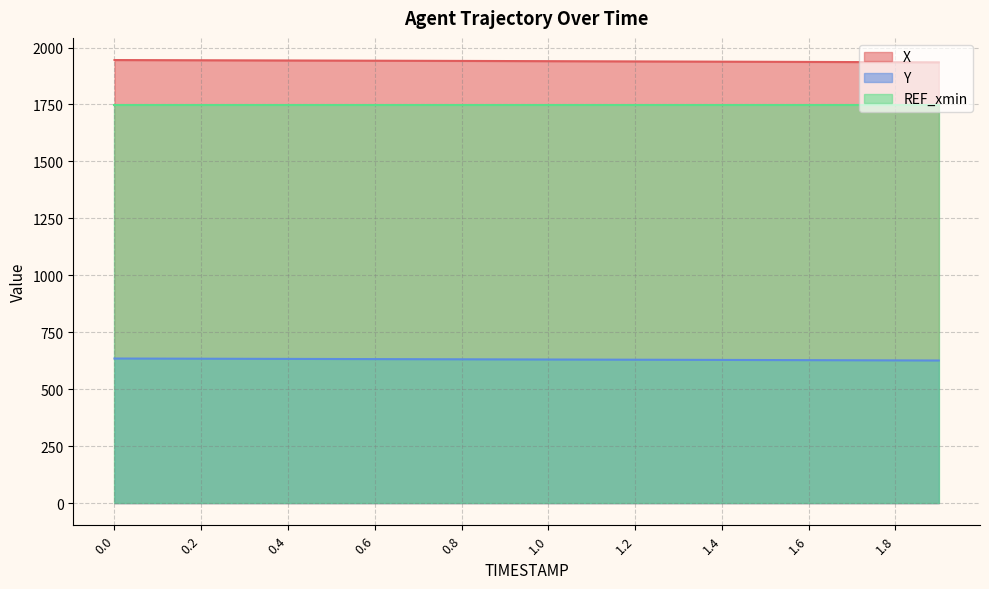

How many lines are shown in the chart?

3